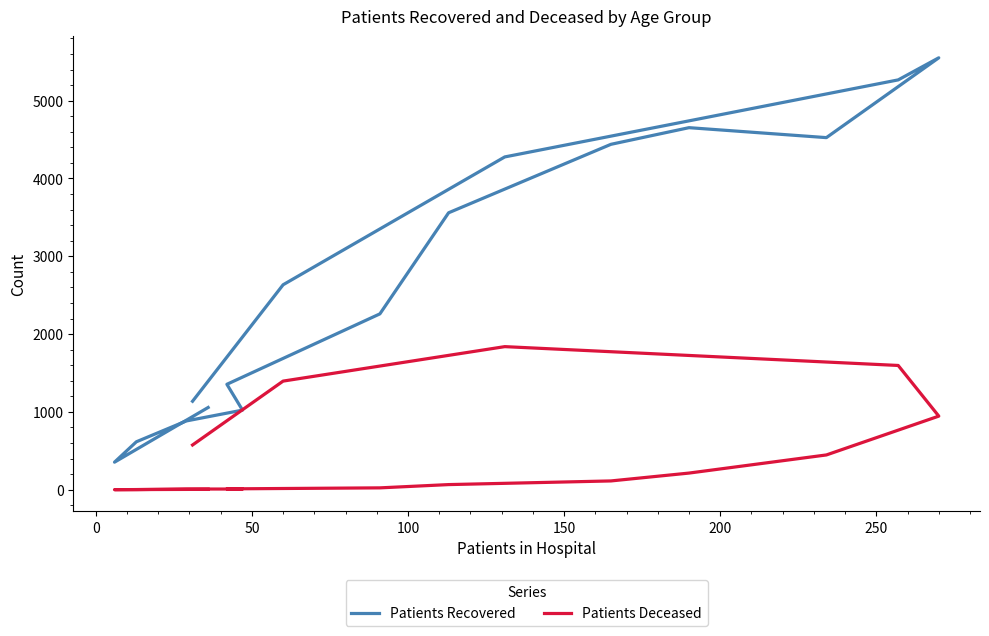

What are all the series names shown in the legend?

Patients Recovered, Patients Deceased